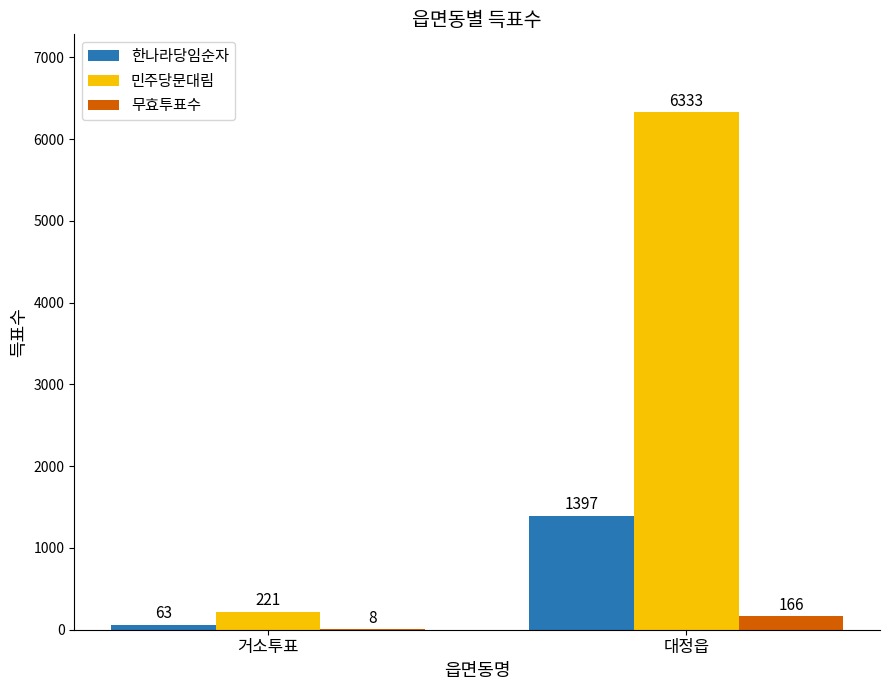

What is the average value of the 민주당문대림 series?

3277